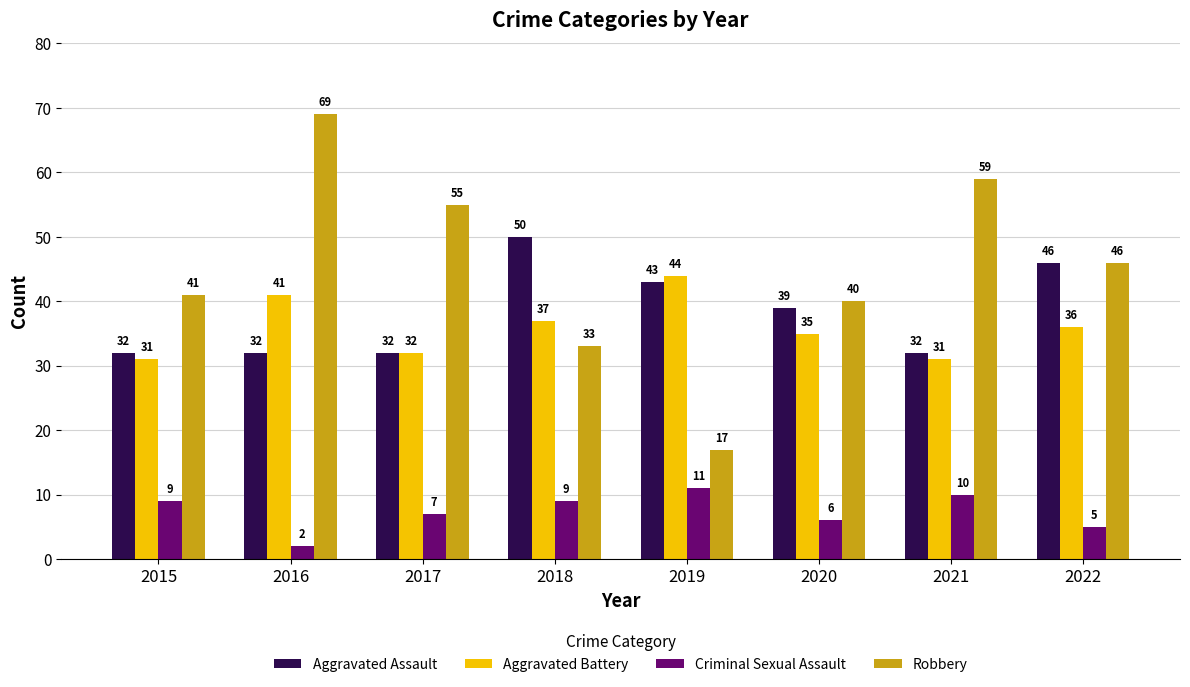

Rank the series at 2015 from lowest to highest value.

Criminal Sexual Assault, Aggravated Battery, Aggravated Assault, Robbery